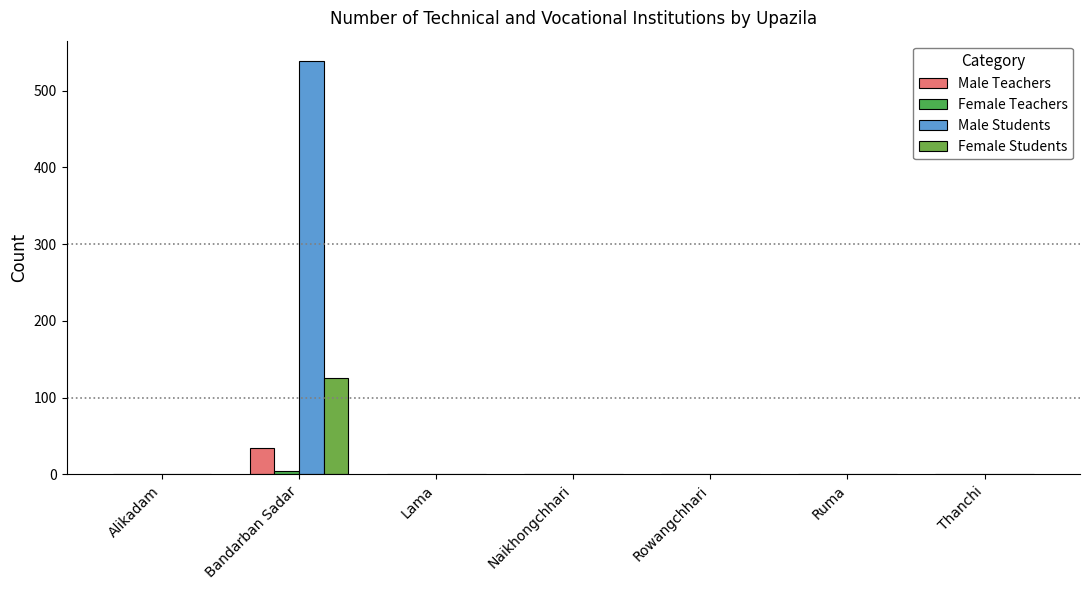

Are the bars horizontal?

No